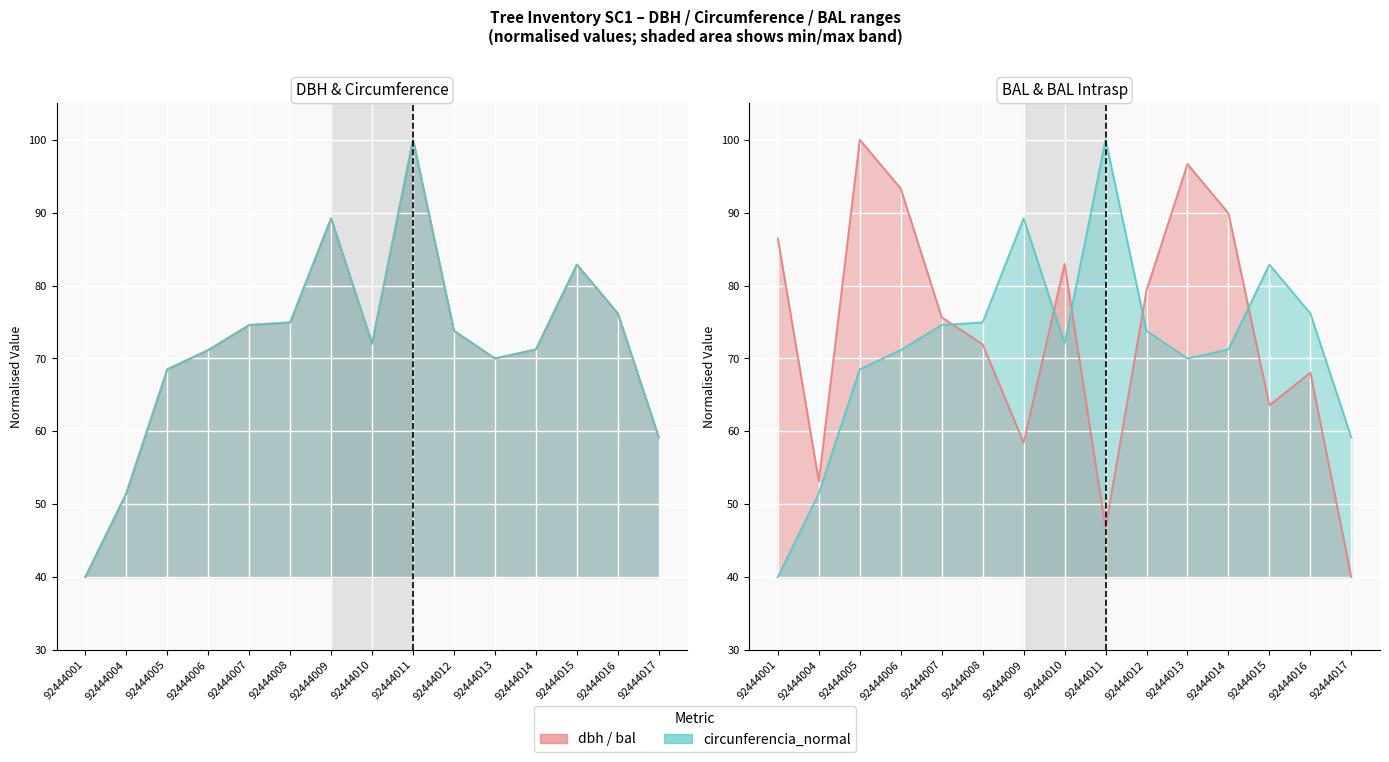

Between 92444014 and 92444004, which is larger?

92444014